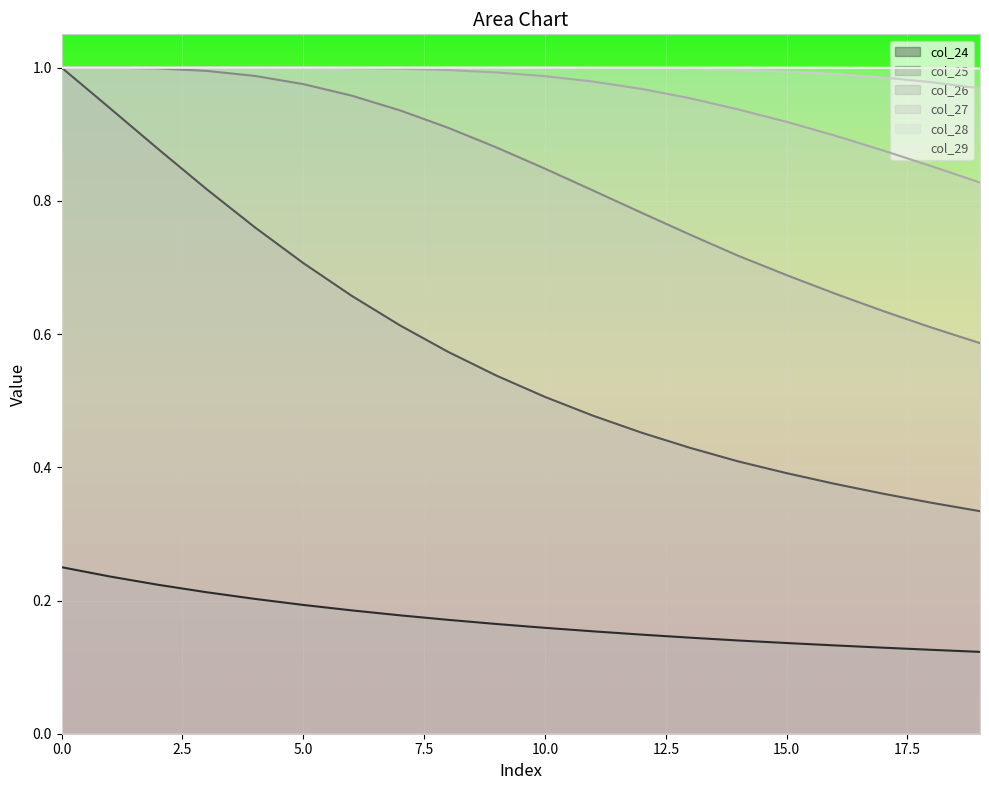

List the series in order of their peak value, lowest first.

col_24, col_25, col_26, col_27, col_28, col_29